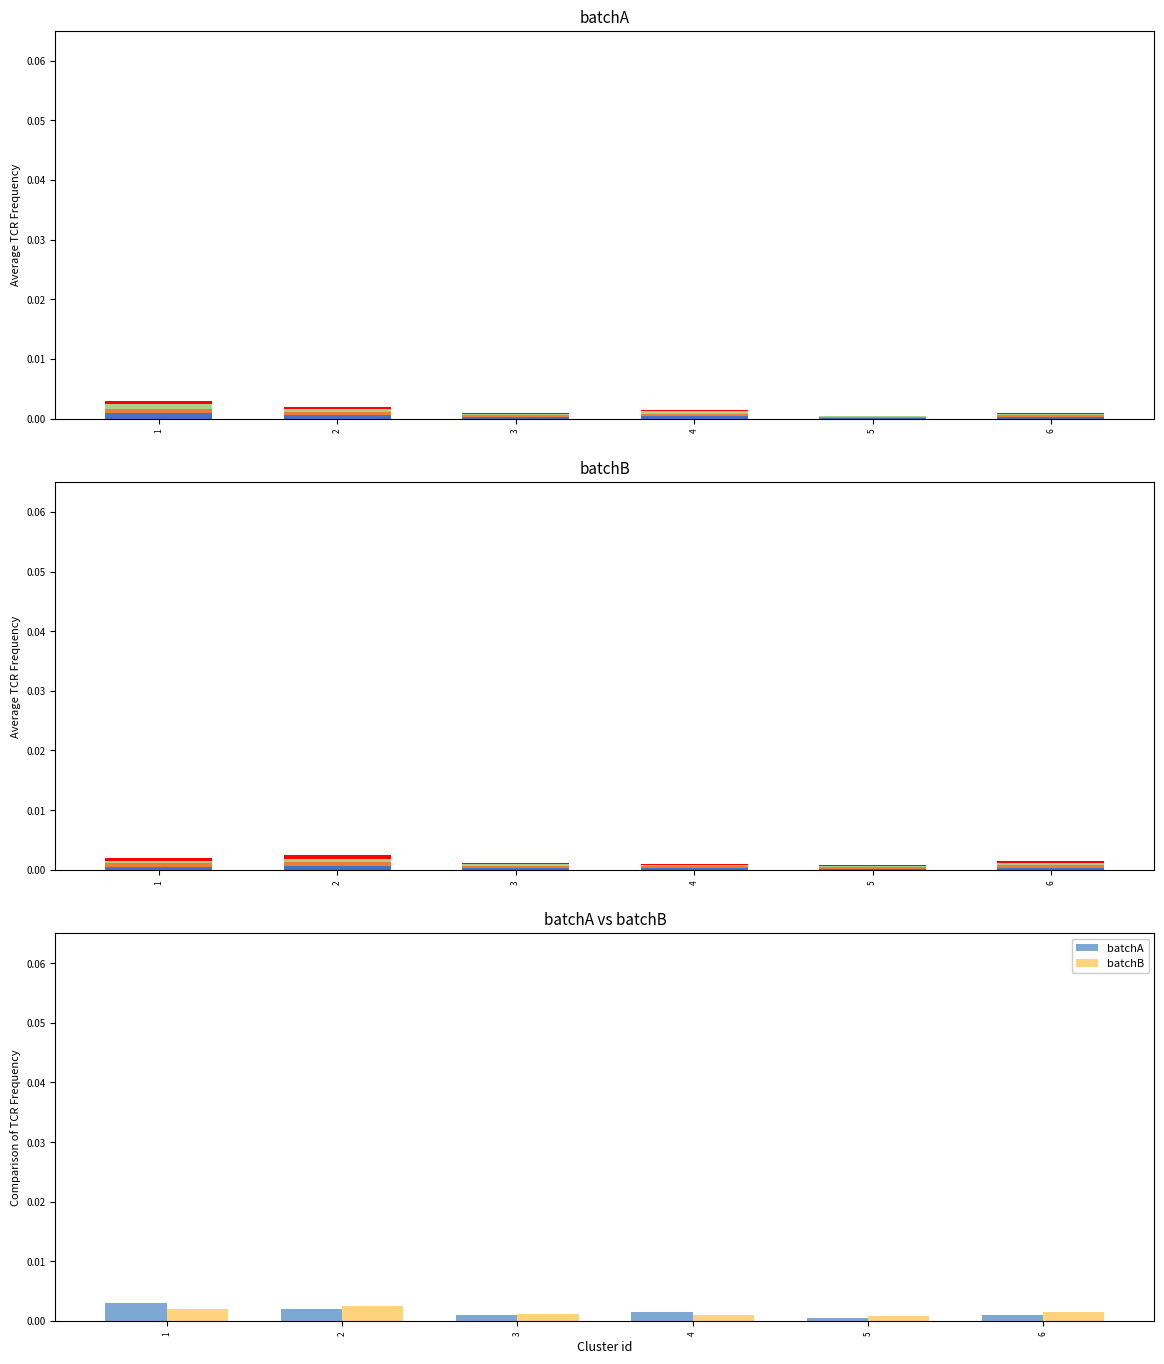

At which category is the sum across all series the highest?

1